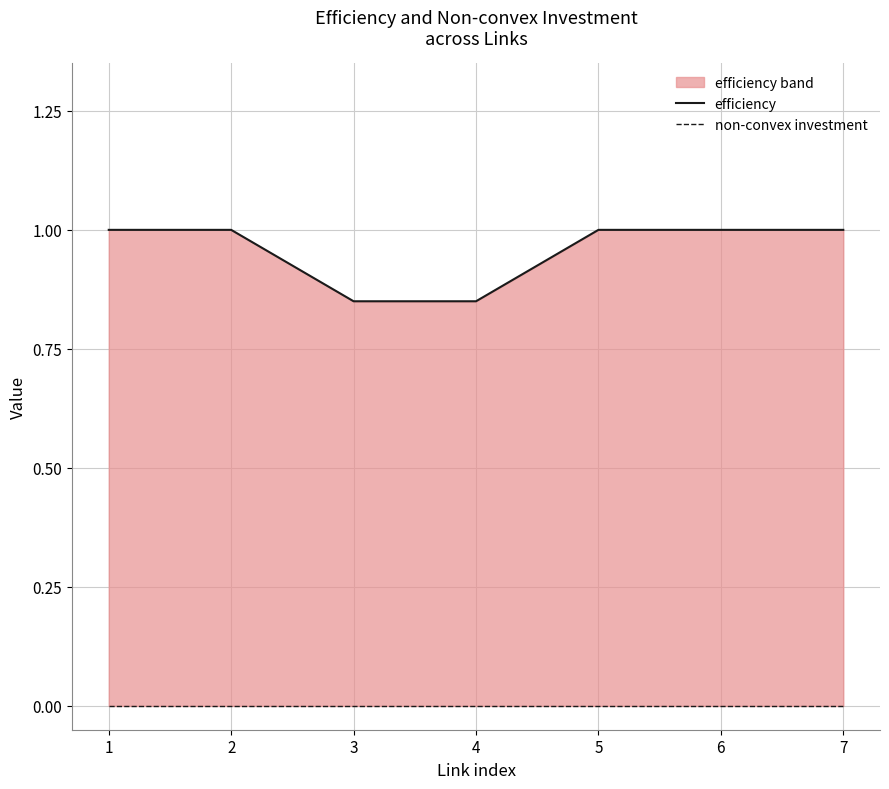

At 6, list the series in order from largest to smallest.

efficiency, non-convex investment